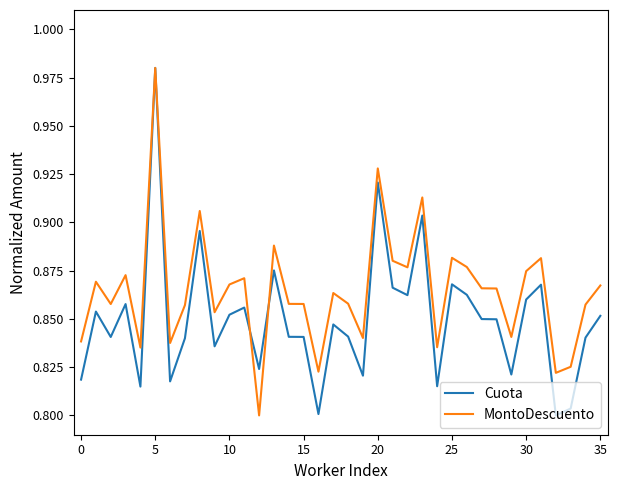

Which series has the largest total across all categories?

MontoDescuento